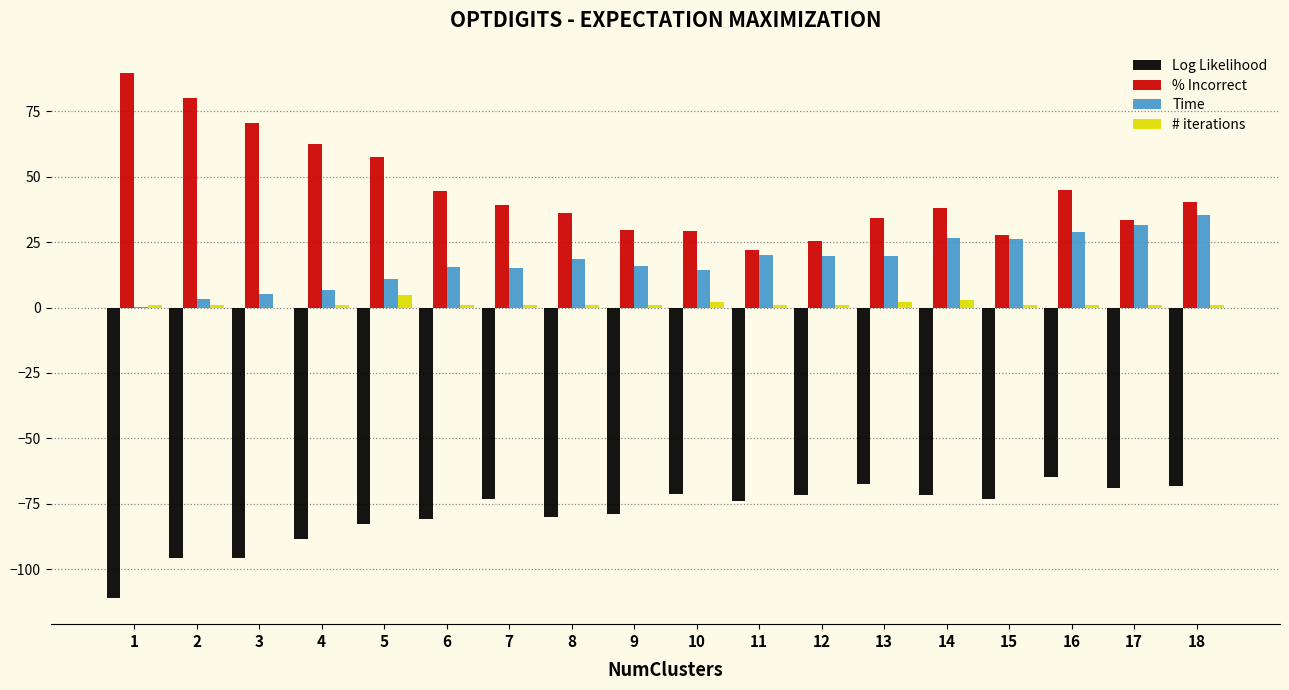

What is the maximum value shown in the chart?

89.8